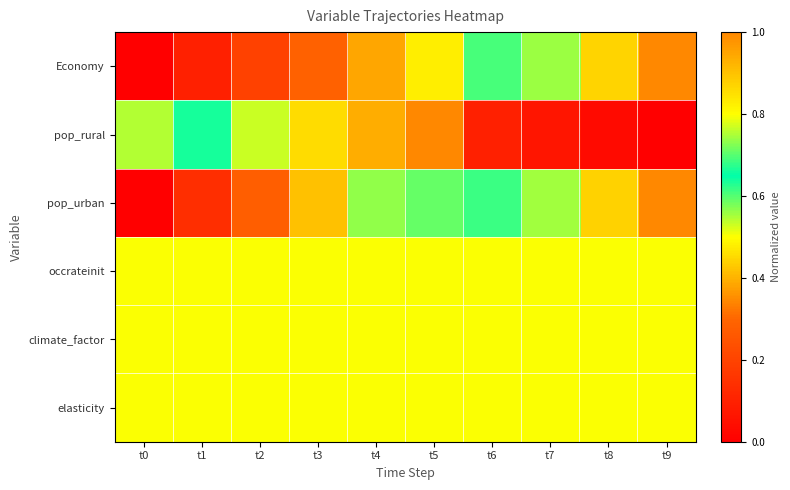

How many data points does each series have?

10